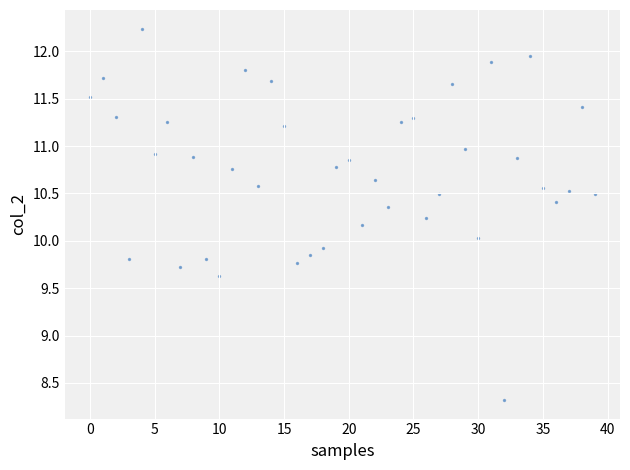

What is the range of Y values (max minus min)?

3.9